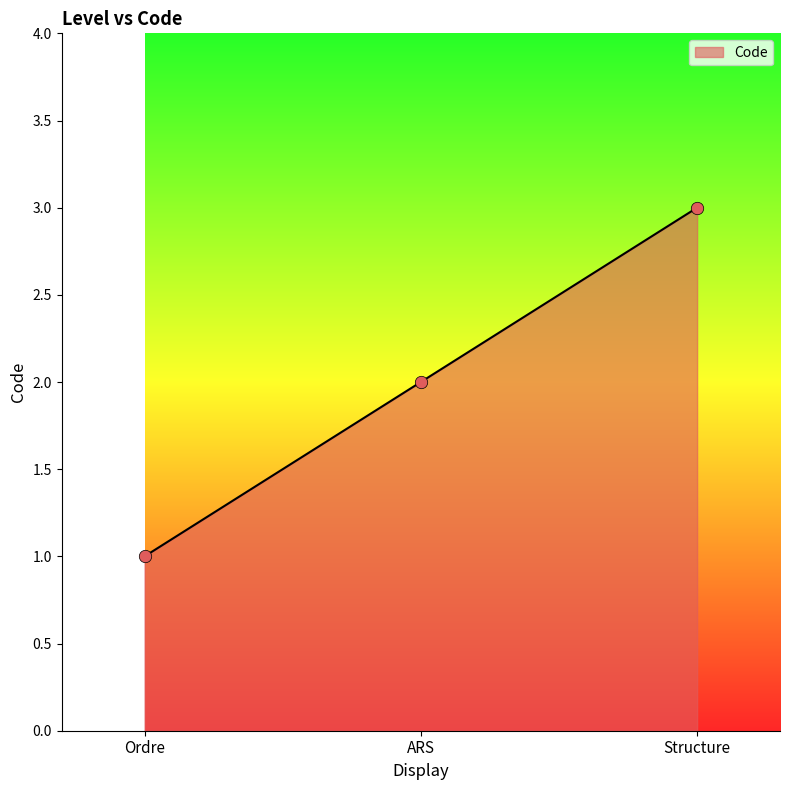

Between Structure and Ordre, which is larger?

Structure